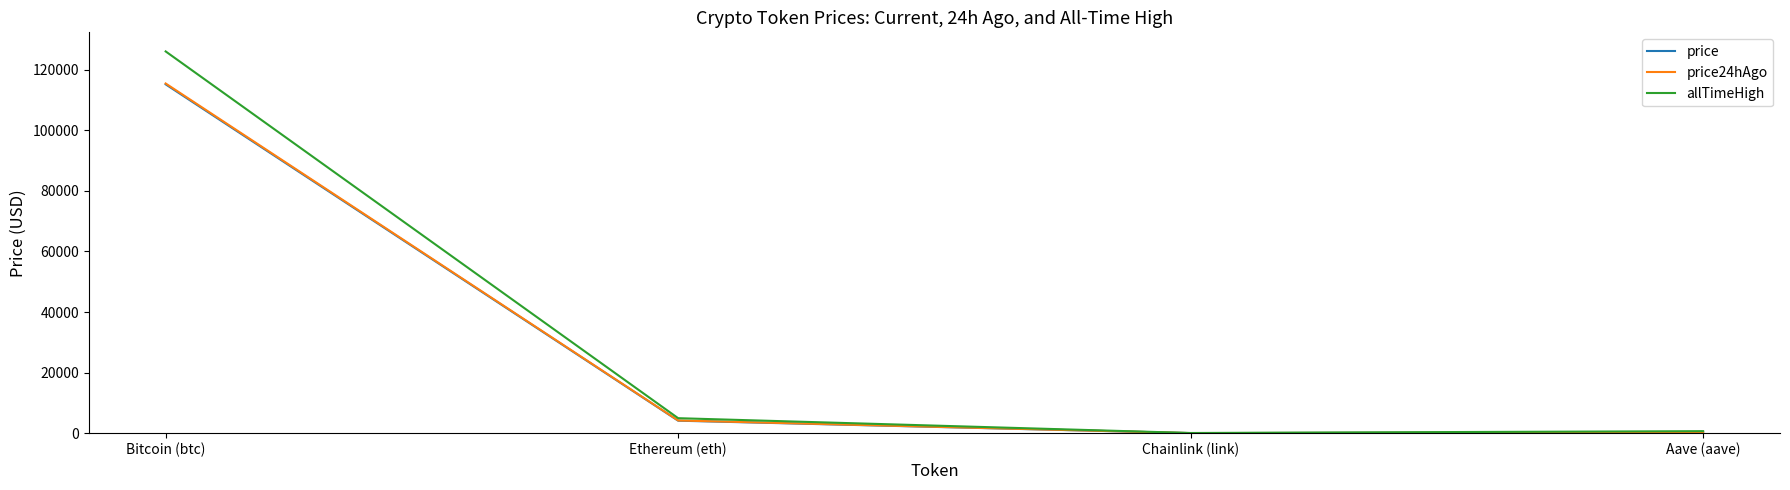

Where is allTimeHigh nearest to the value 63066?

Ethereum (eth)